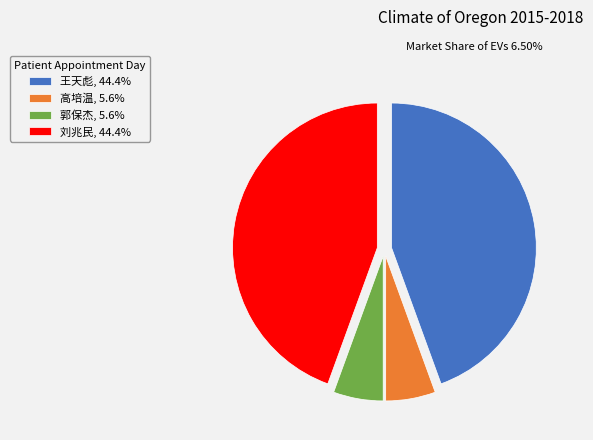

Does 刘兆民 represent more than half of the total?

No